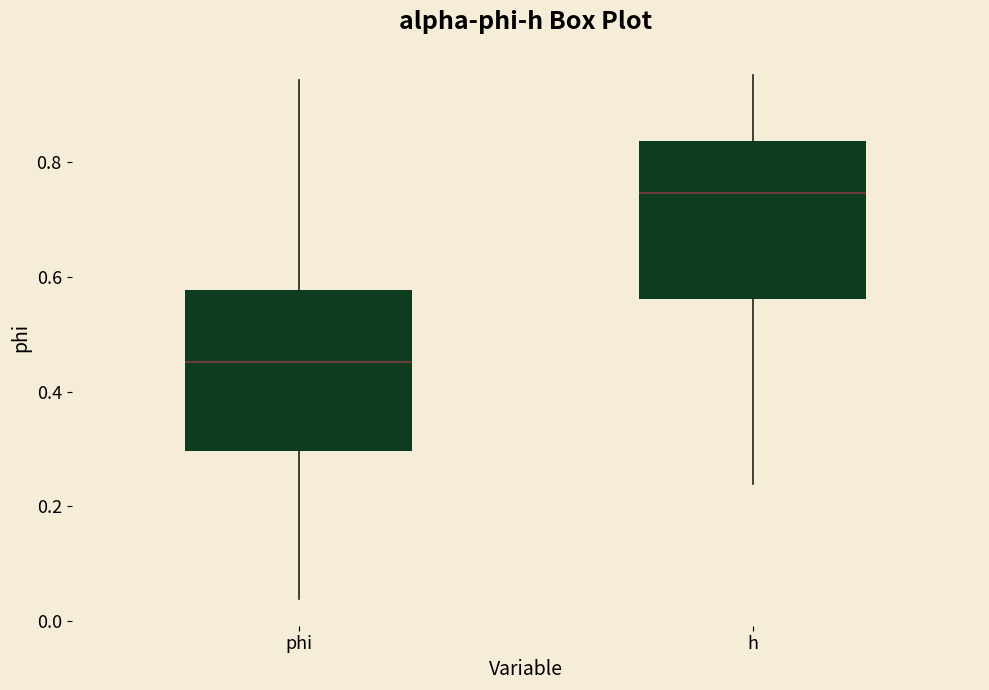

Reading left to right, transcribe this box plot: for each box, give where its median line is, the range the box spans, and where its two whiskers end, as read against the y-axis. The values are not printed on the chart, so give them approximately, as read against the axis.

phi: median 0.46, box 0.30 to 0.58, whiskers 0.04 to 0.94
h: median 0.74, box 0.56 to 0.84, whiskers 0.24 to 0.96